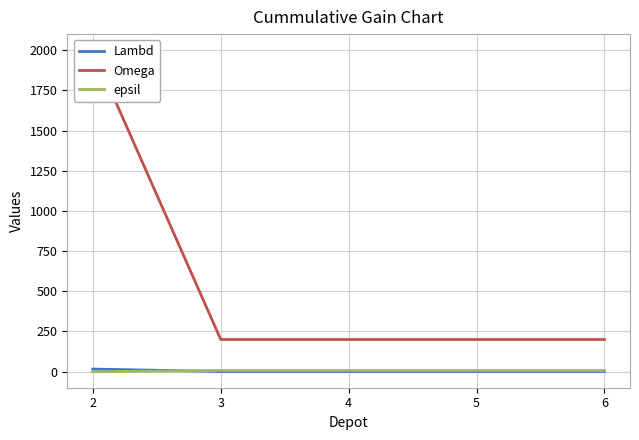

At which label is Omega closest to 1100?

2